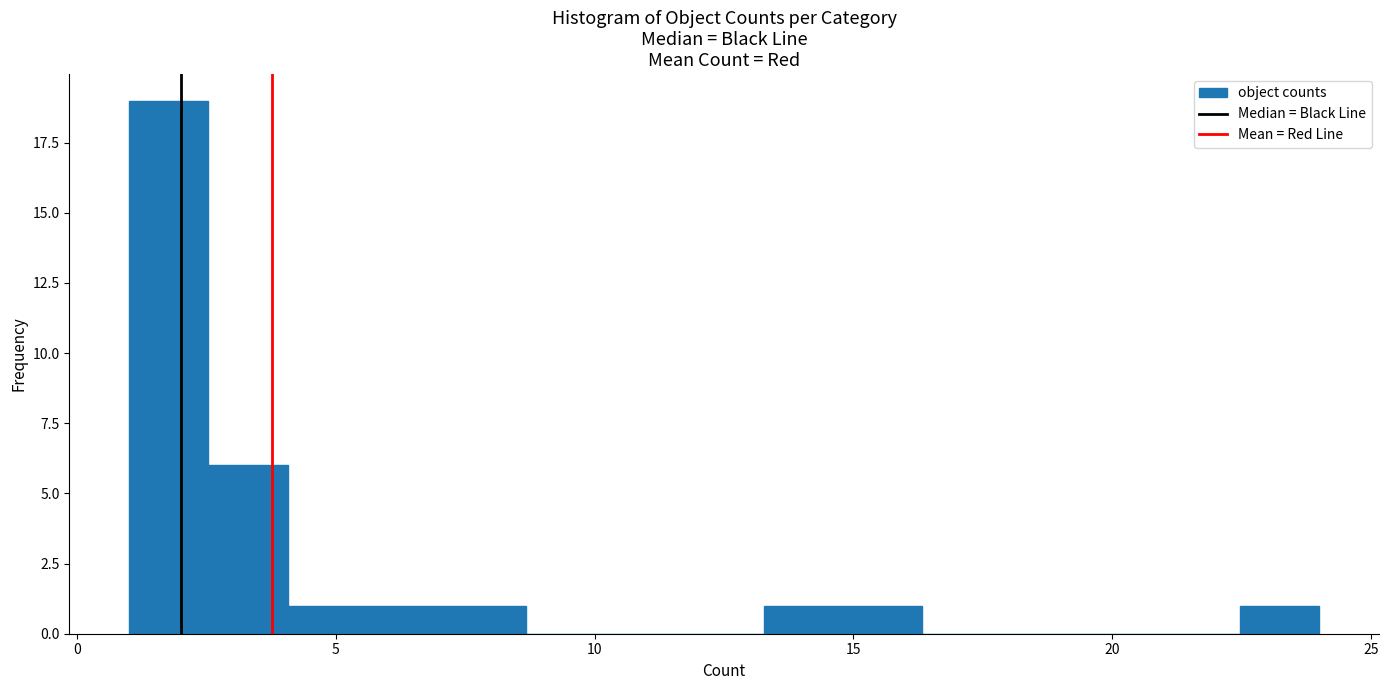

Read against the x-axis, roughly where is the centre of the tallest bar?

2.0